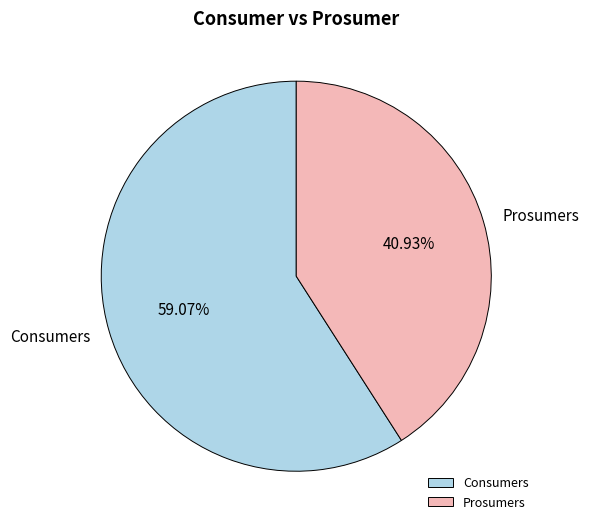

Is there any slice that represents more than half of the pie?

Yes